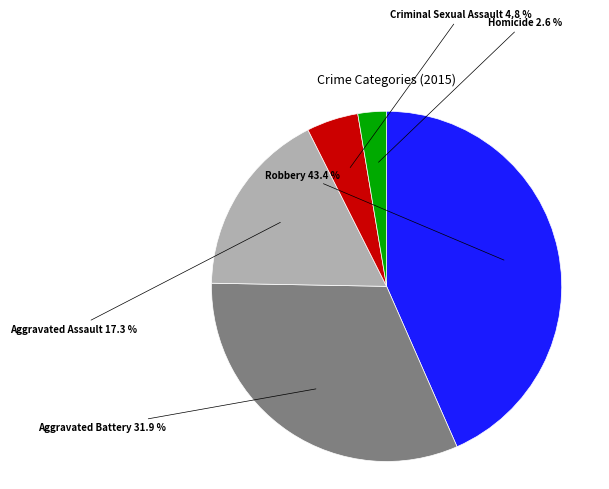

Count the number of slices in the pie.

5